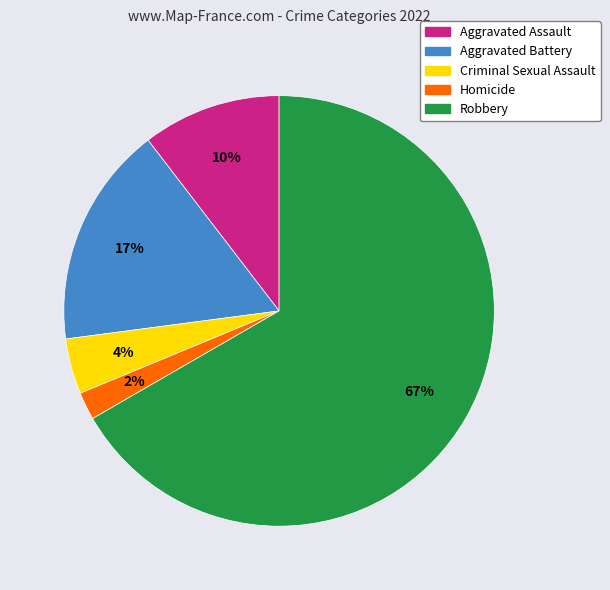

True or false: Aggravated Battery accounts for 12% of the total.

False